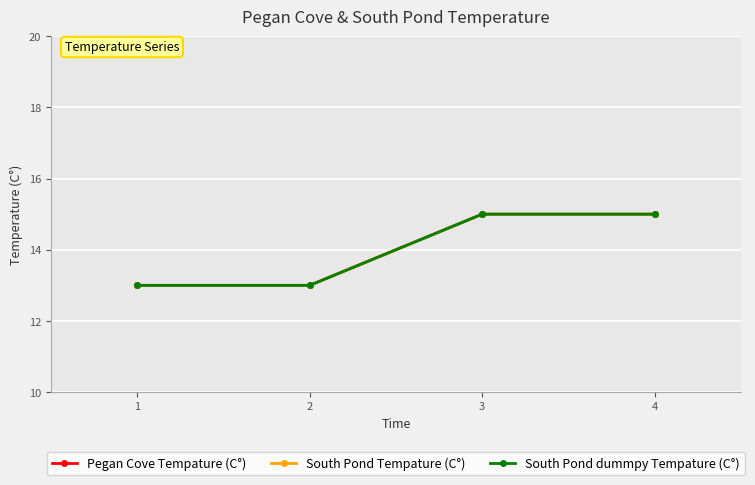

The South Pond dummpy Tempature (C°) series shows 21 at 2. True or false?

False